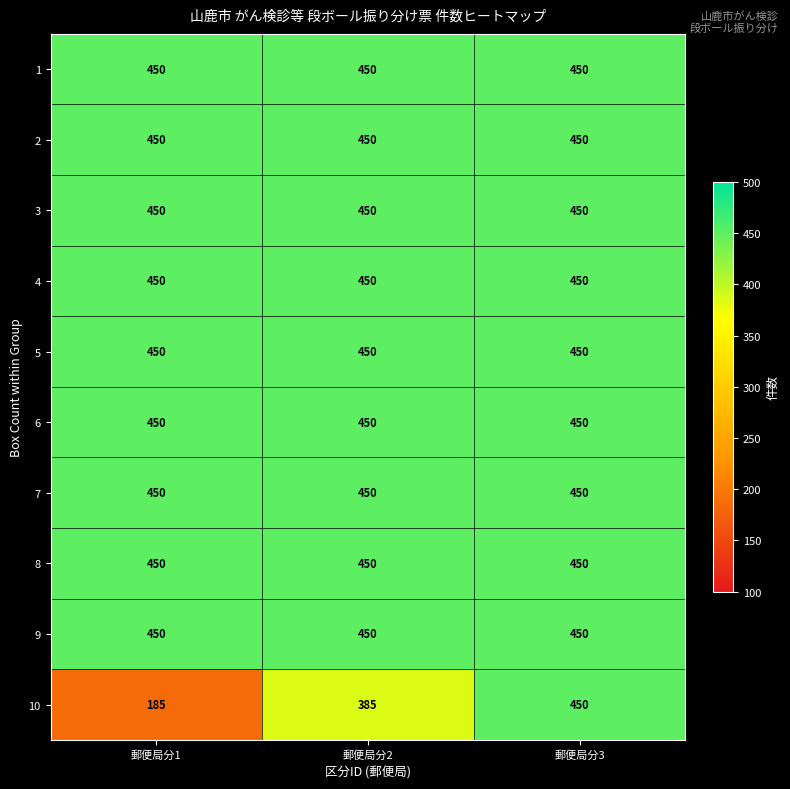

What is the sum of the 10 values at 郵便局分2 and 郵便局分1?

570